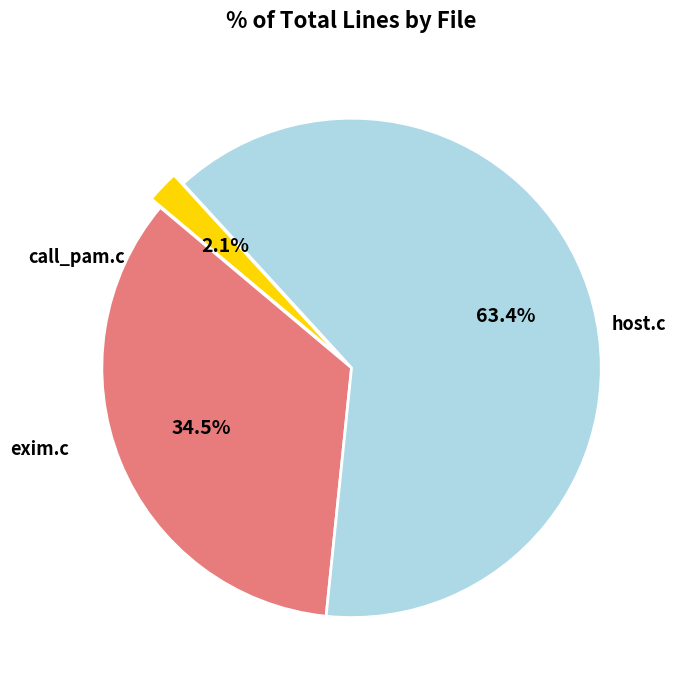

Does any single category account for the majority?

Yes